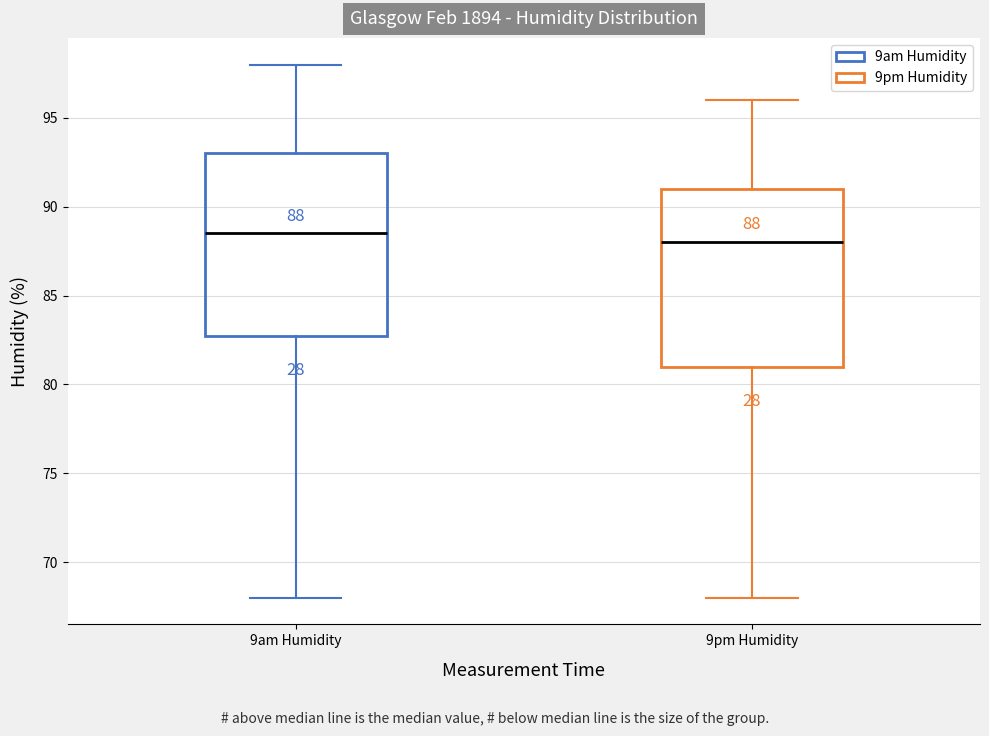

Which box's median line is the highest?

9am Humidity